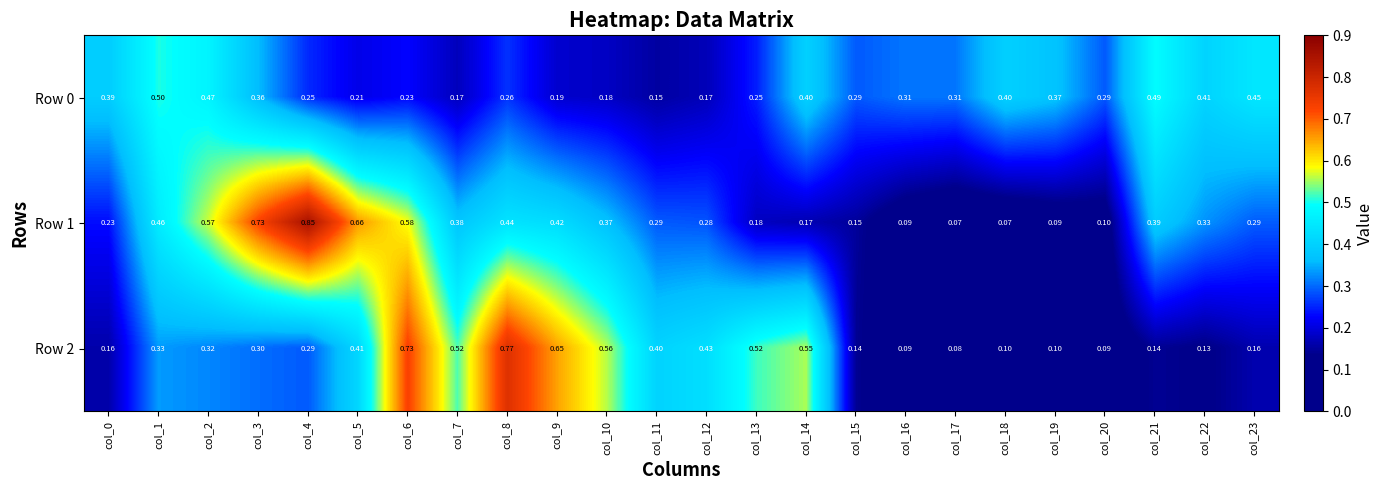

At col_12, list the series in order from smallest to largest.

Row 0, Row 1, Row 2